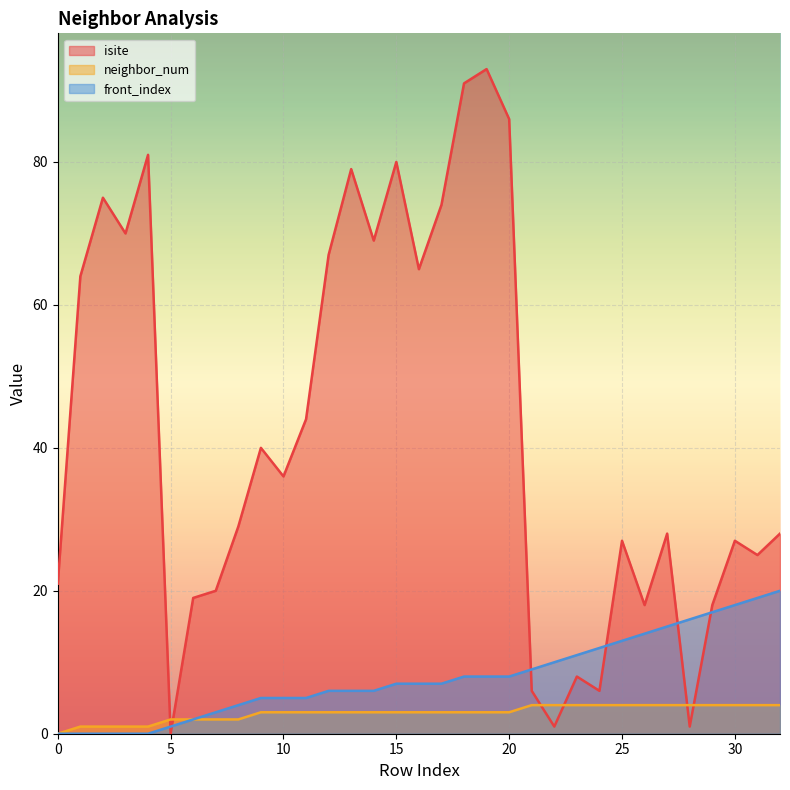

At which label does isite reach its minimum?

5